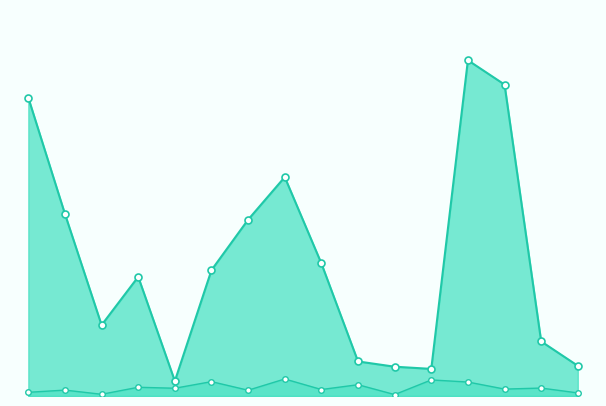

Read the Processing_Time value at 4.

0.1